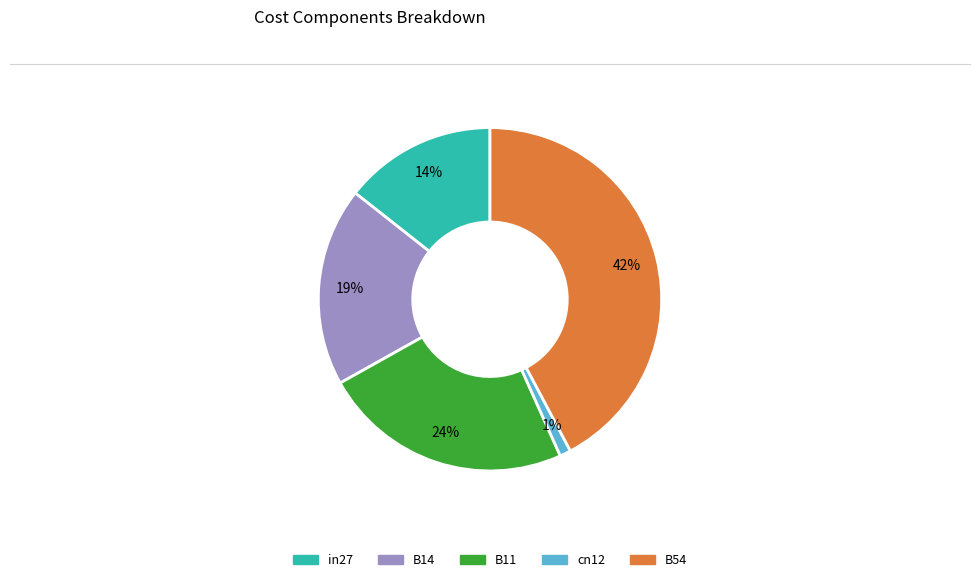

Combined, do in27 and B54 account for over 50%?

Yes